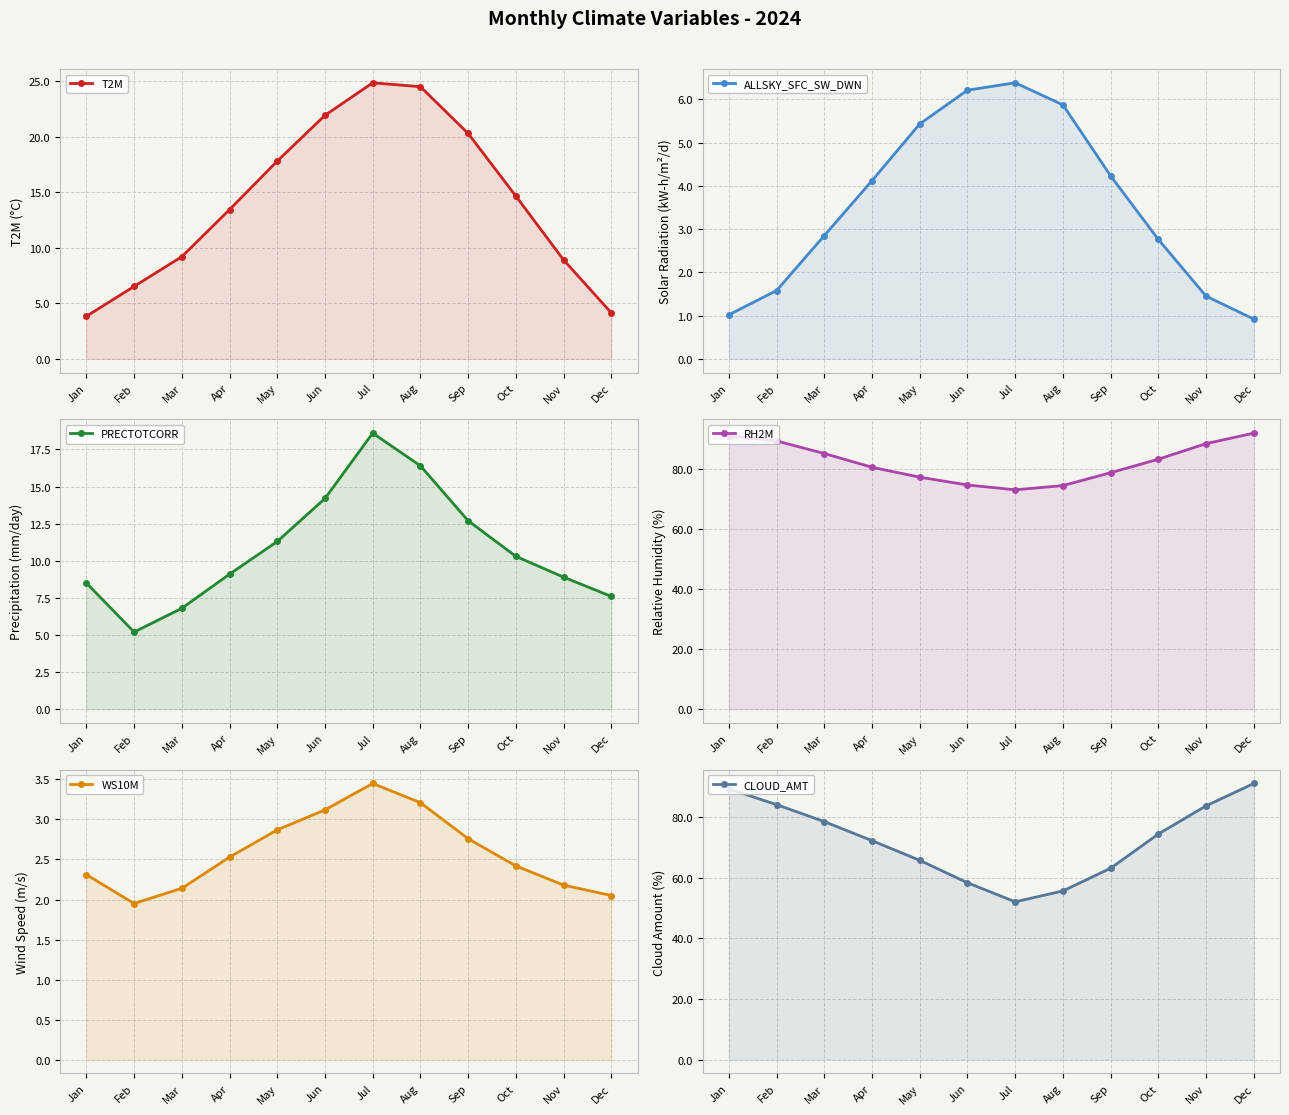

What is the sum of all T2M values?

170.2